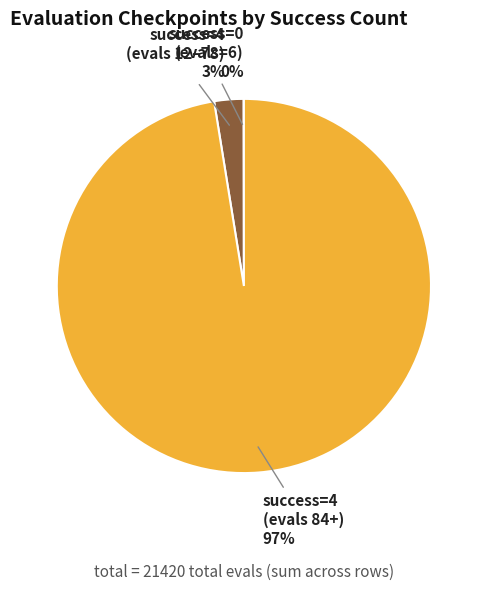

True or false: success=4 (evals 84+) accounts for 97% of the total.

True